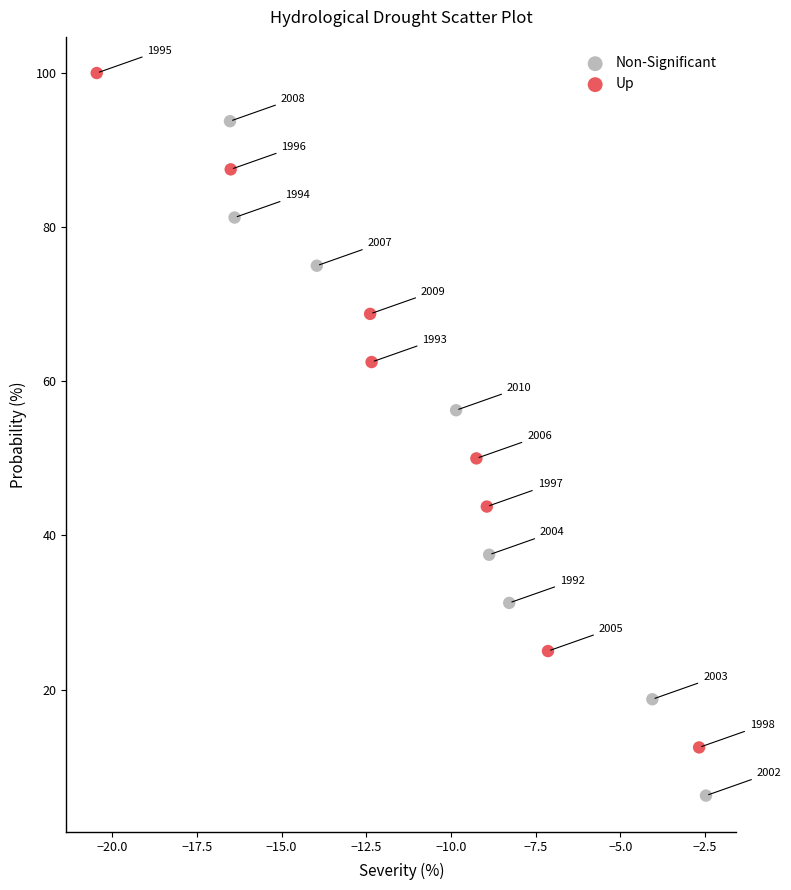

Which series reaches the maximum Y coordinate?

Up